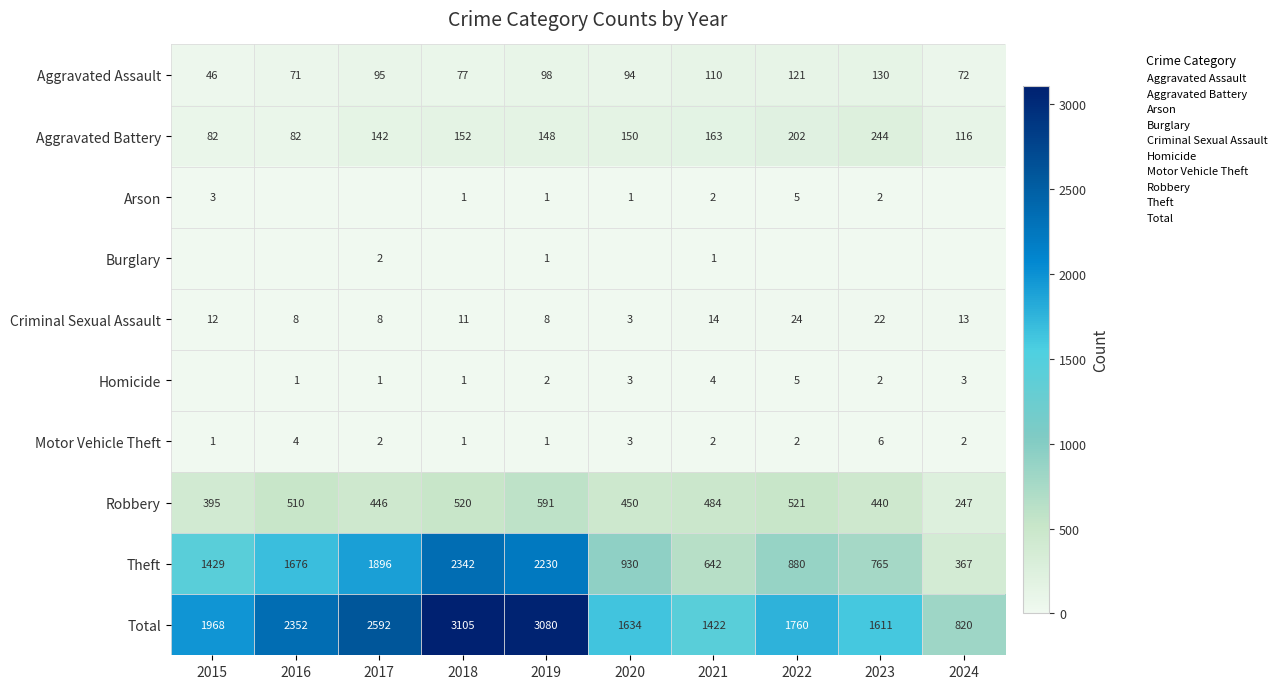

The value of Motor Vehicle Theft at 2019 is 1. True or false?

True